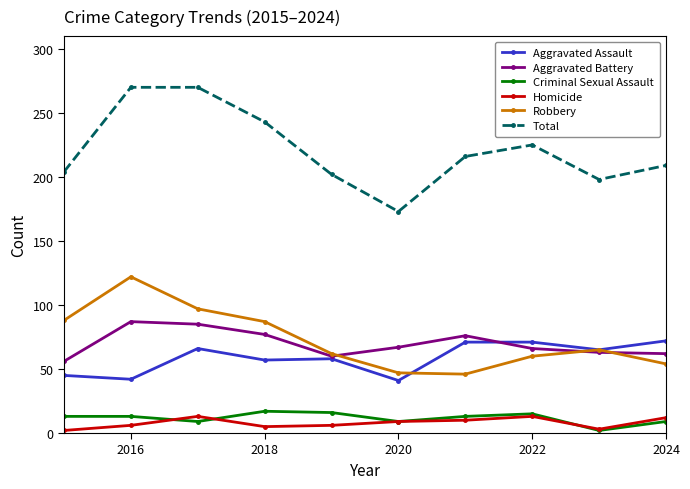

How many lines are shown in the chart?

6